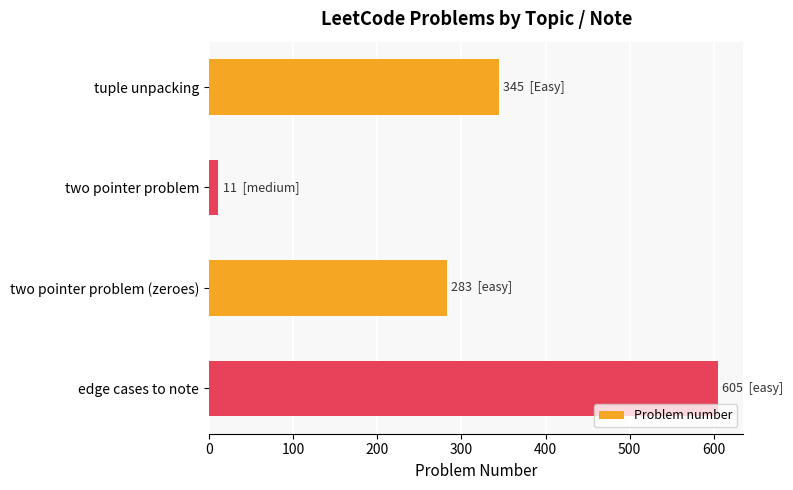

Between edge cases to note and two pointer problem (zeroes), which is larger?

edge cases to note